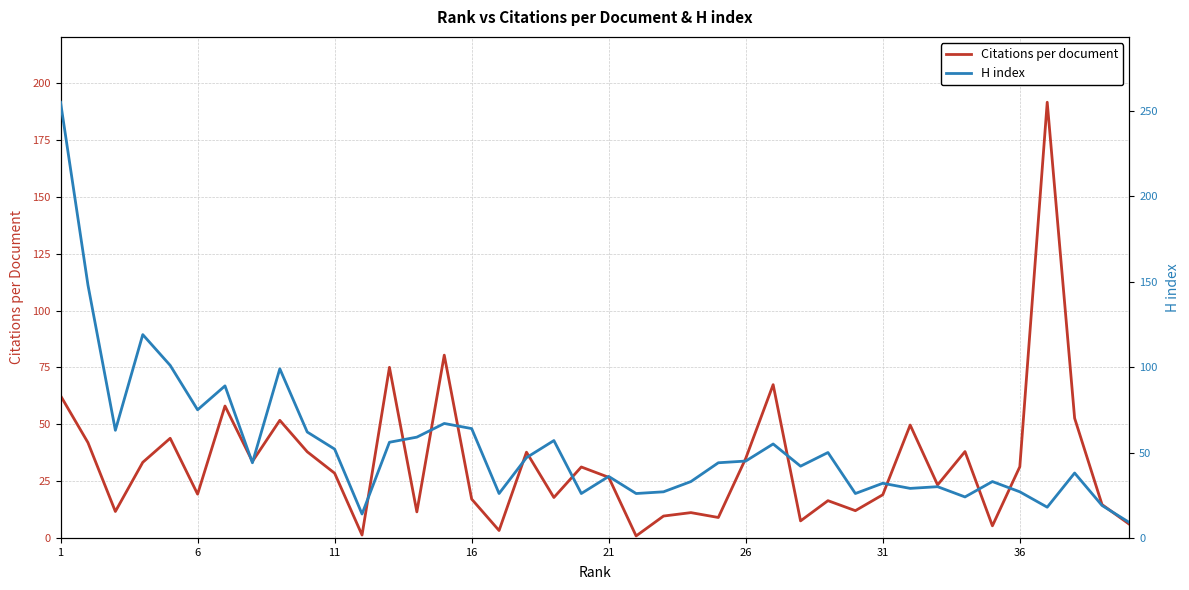

At how many categories does at least one series exceed 26?

34